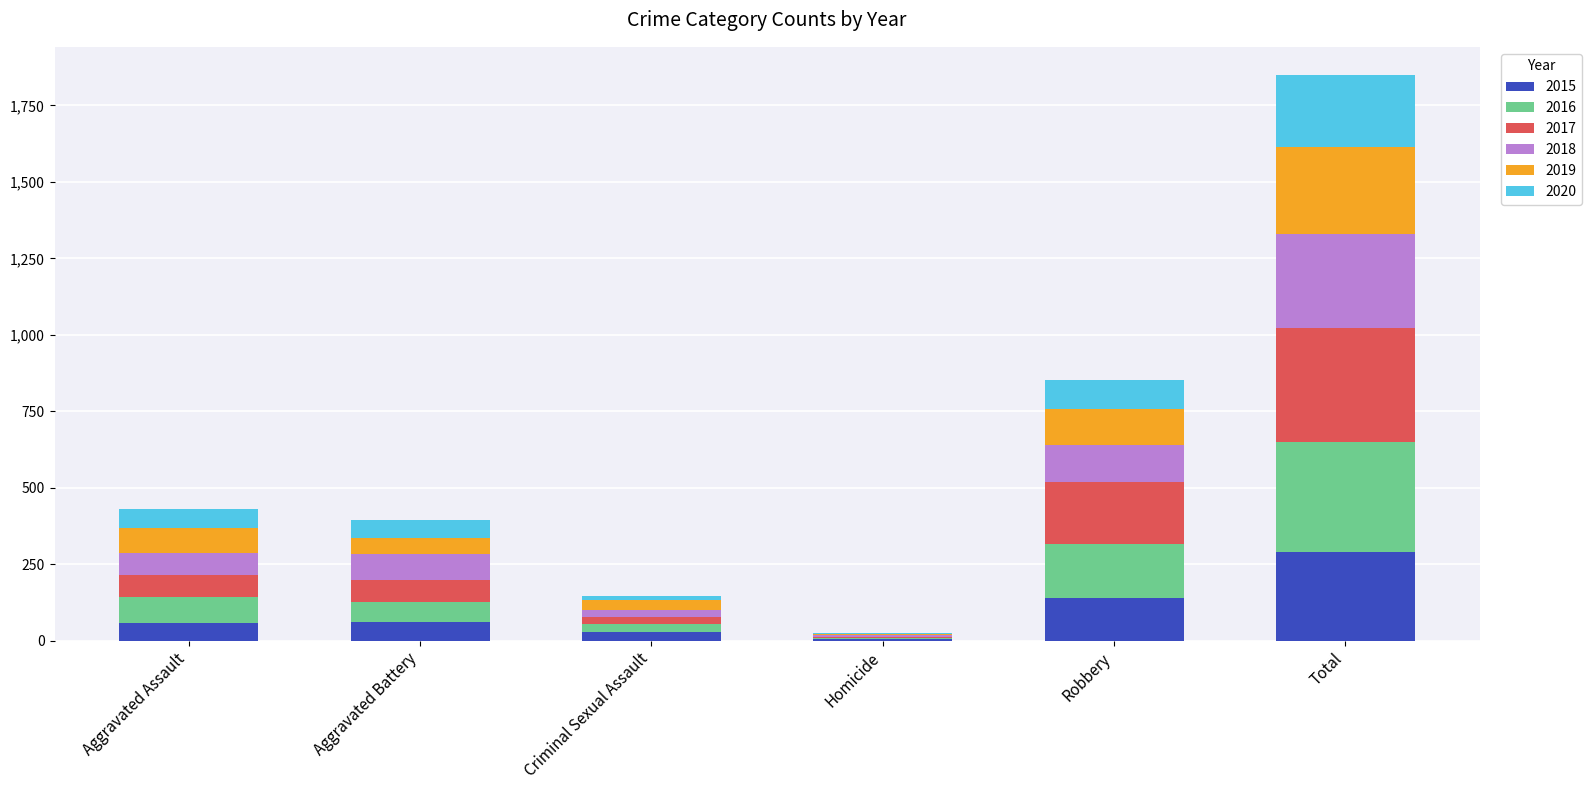

At which label does 2015 reach its peak?

Total